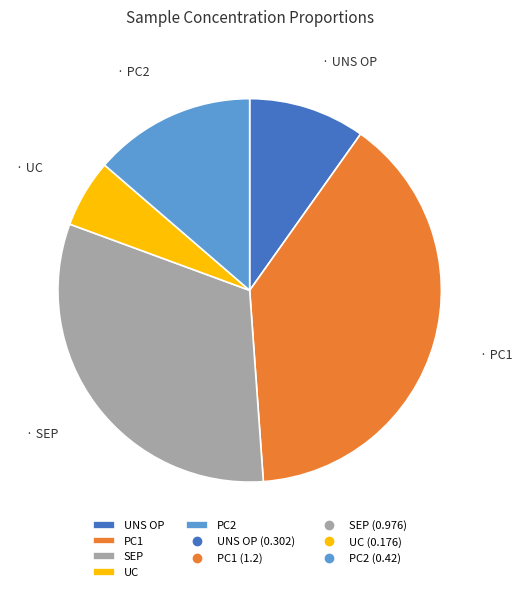

Is there any slice that represents more than half of the pie?

No